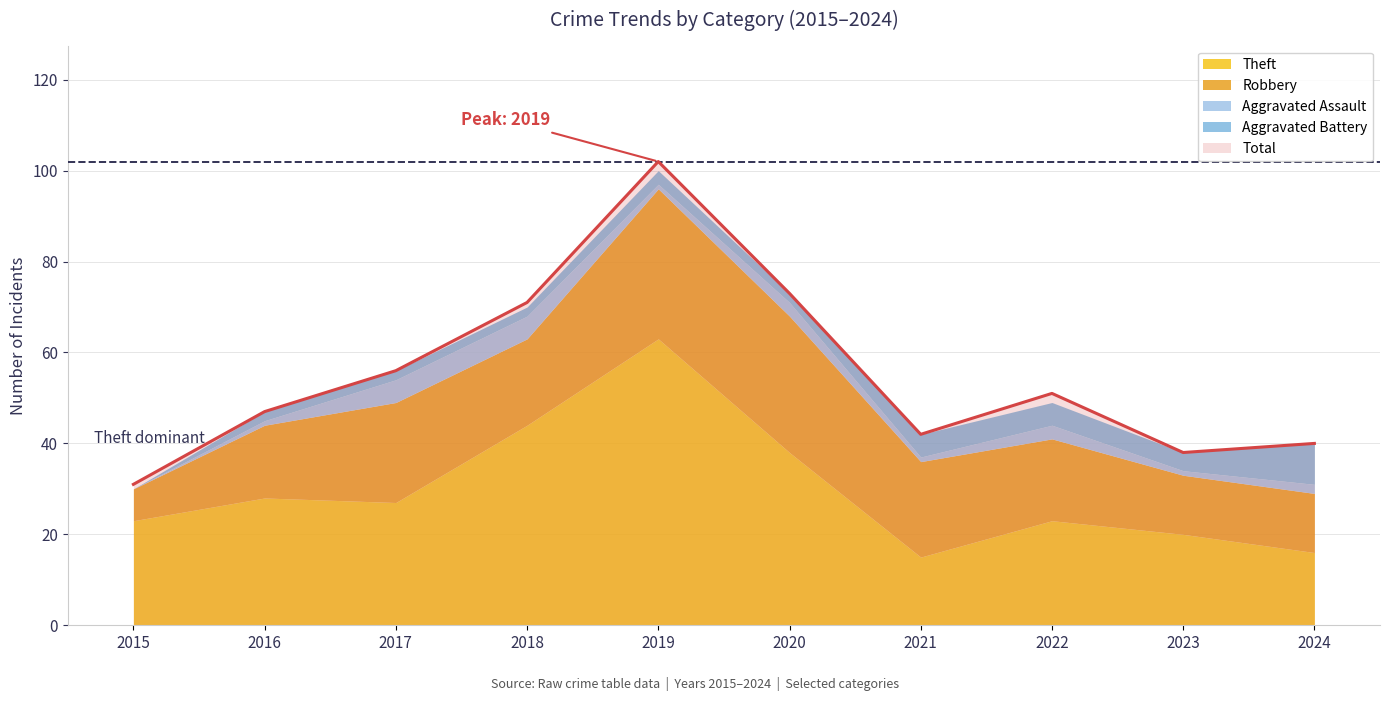

At which category is the sum across all series the highest?

2019